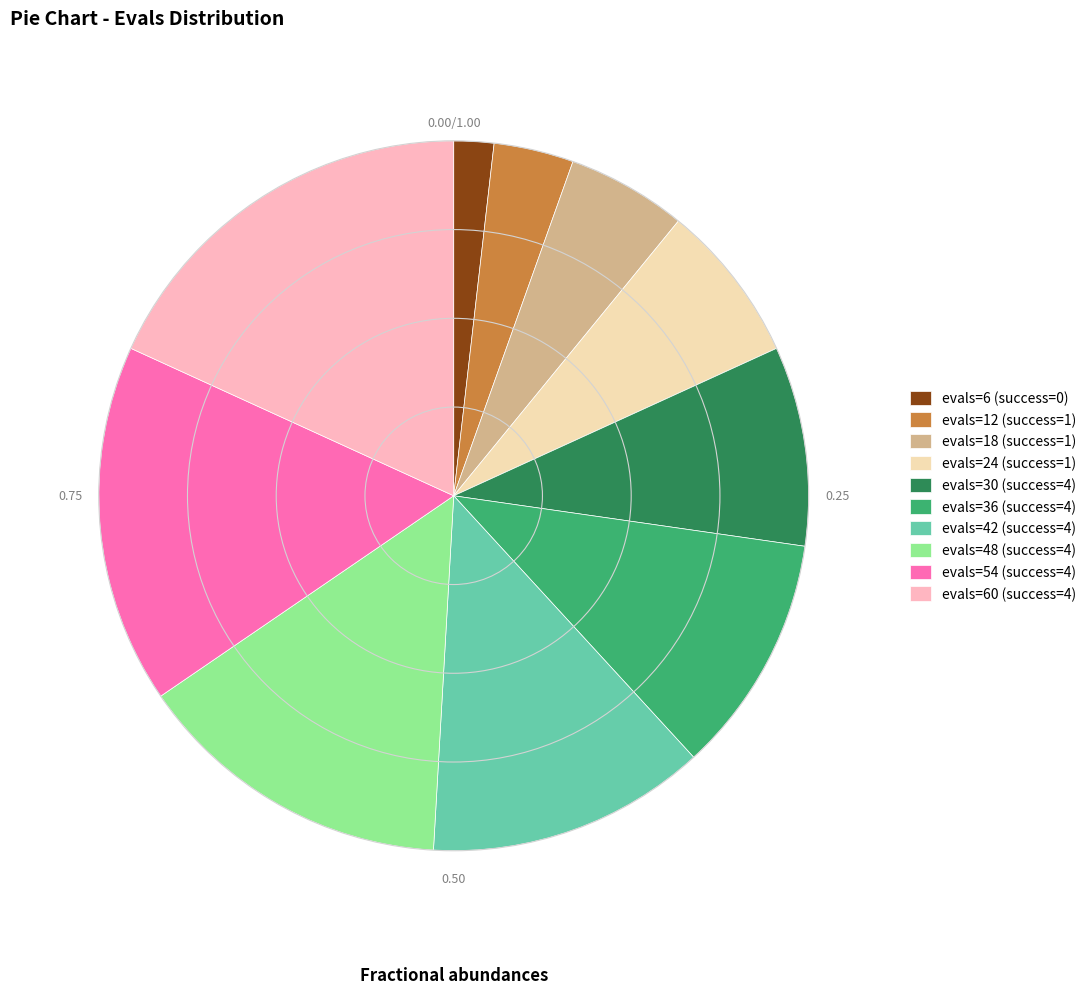

Does evals=24 (success=1) represent more than half of the total?

No